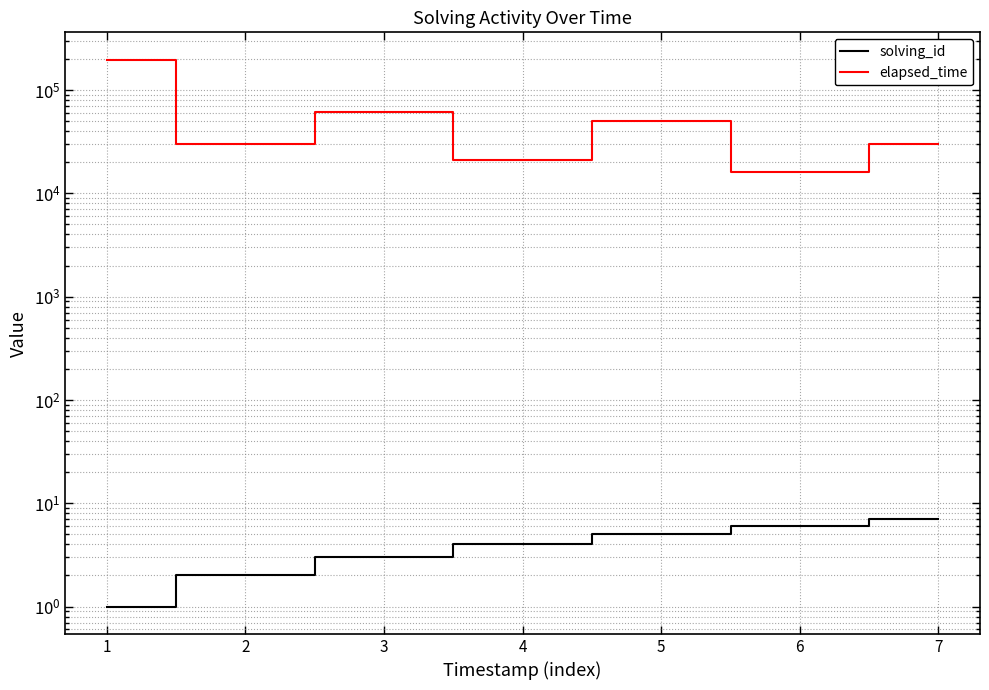

Which series has the widest spread of values?

elapsed_time